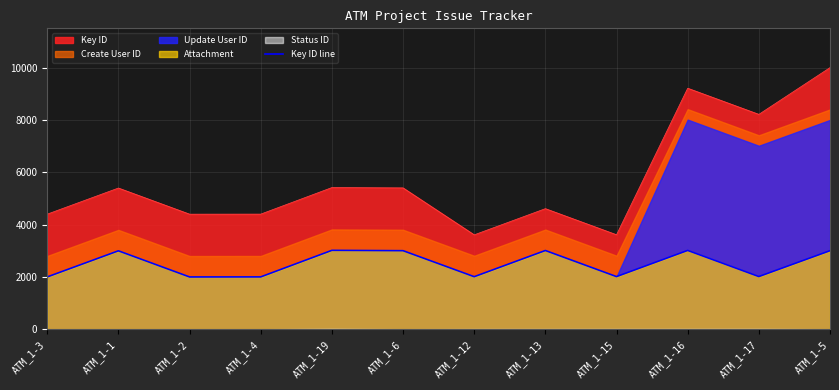

What is the average value?

2509